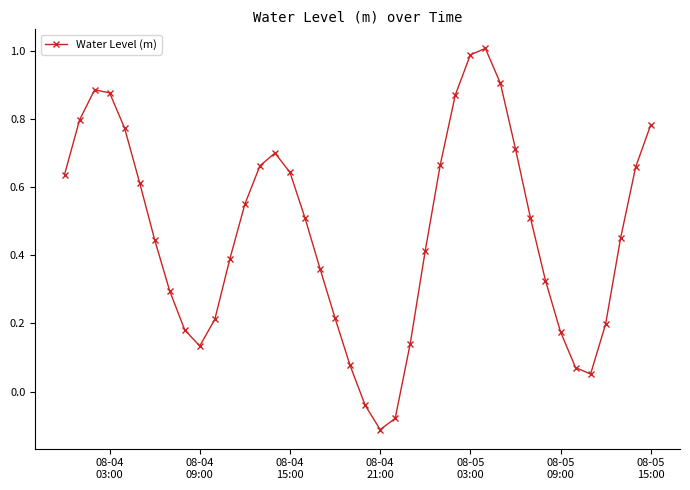

What is the maximum value shown in the chart?

1.0